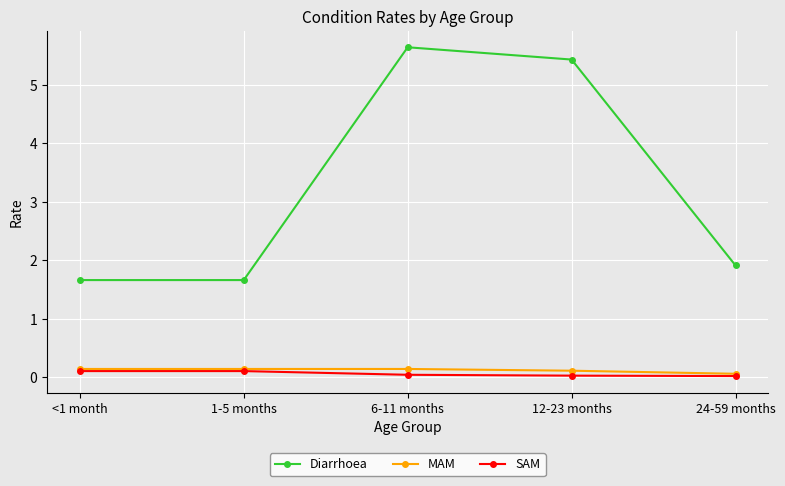

At which label is Diarrhoea closest to 3?

24-59 months